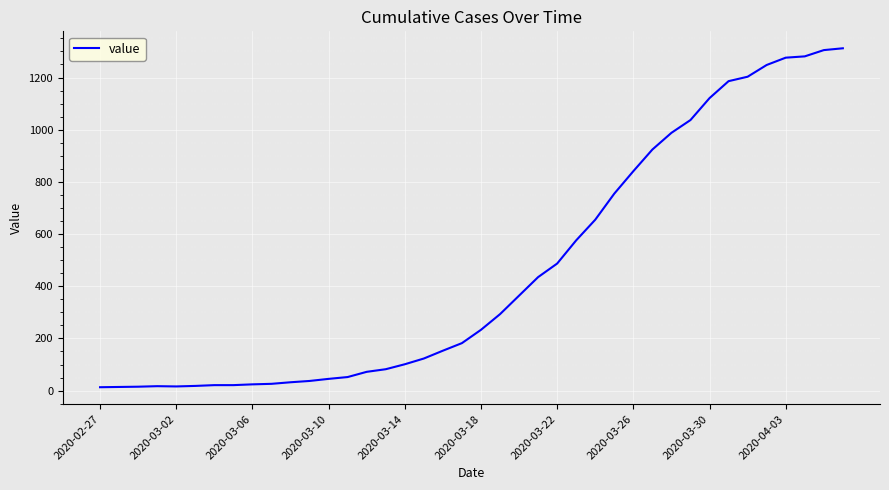

How many lines are shown in the chart?

1